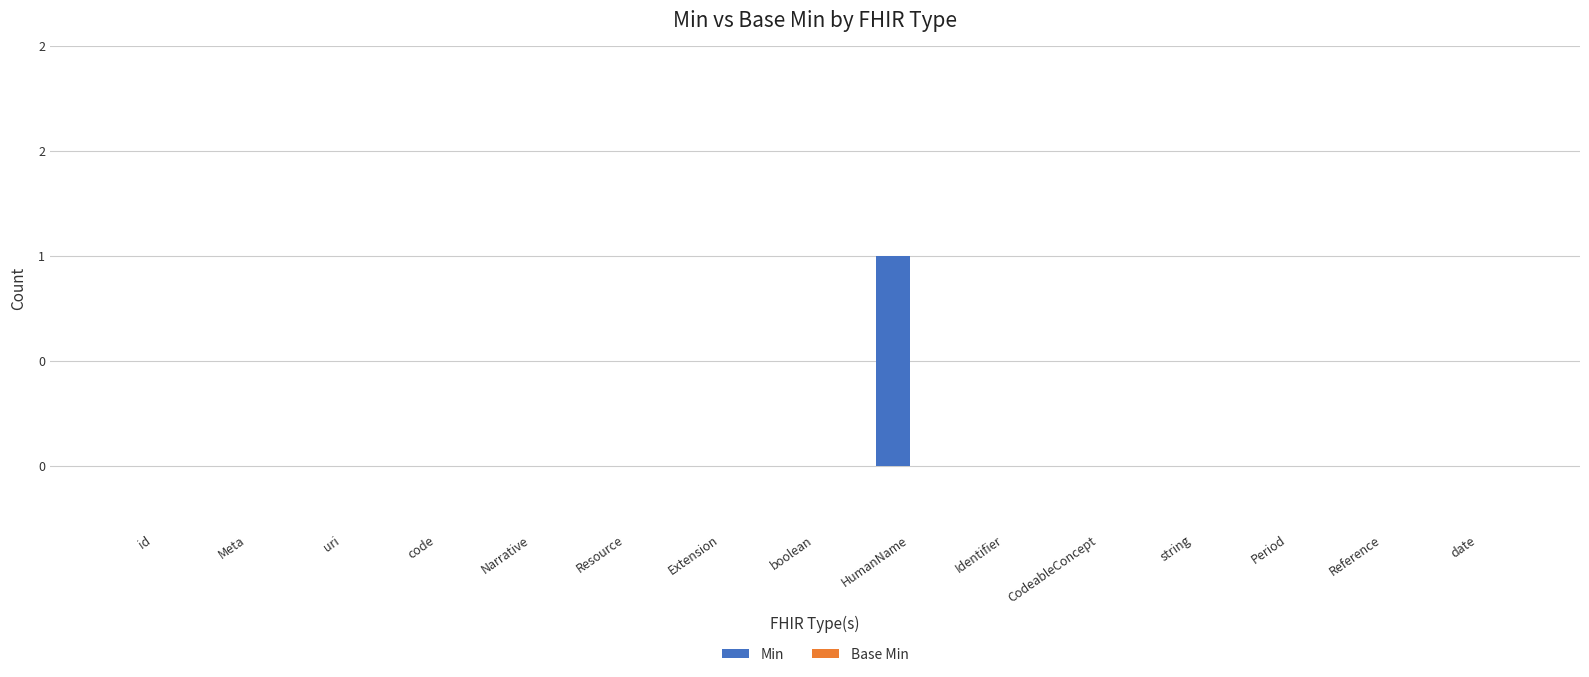

Reading left to right, list all the values displayed in this chart.

Min: id=0	Meta=0	uri=0	code=0	Narrative=0	Resource=0	Extension=0	boolean=0	HumanName=1	Identifier=0	CodeableConcept=0	string=0	Period=0	Reference=0	date=0
Base Min: id=0	Meta=0	uri=0	code=0	Narrative=0	Resource=0	Extension=0	boolean=0	HumanName=0	Identifier=0	CodeableConcept=0	string=0	Period=0	Reference=0	date=0